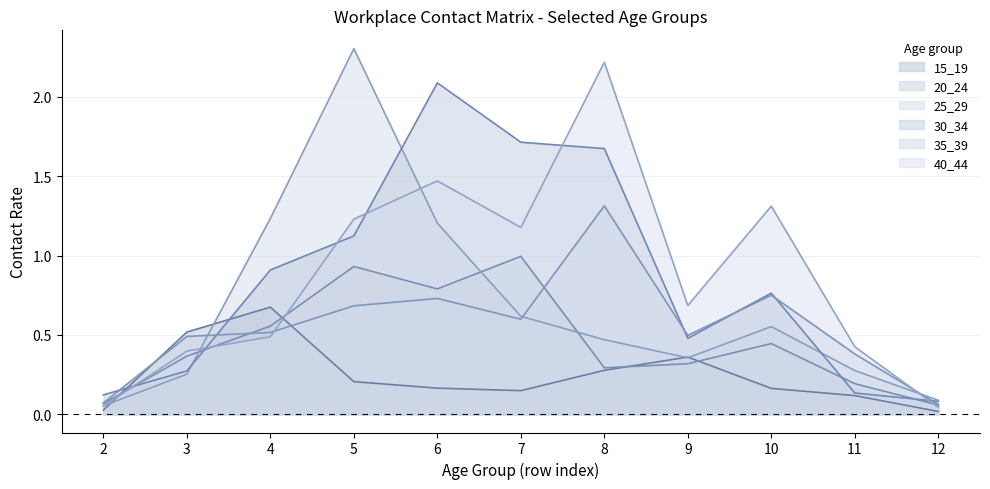

Reading left to right, list all the values displayed in this chart.

15_19: 0.0	0.5	0.7	0.2	0.2	0.1	0.3	0.4	0.2	0.1	0.0
20_24: 0.1	0.4	0.6	0.9	0.8	1.0	0.3	0.3	0.4	0.2	0.1
25_29: 0.1	0.3	1.2	2.3	1.2	0.6	0.5	0.4	0.6	0.3	0.1
30_34: 0.1	0.3	0.9	1.1	2.1	1.7	1.7	0.5	0.8	0.1	0.1
35_39: 0.1	0.5	0.5	0.7	0.7	0.6	1.3	0.5	0.7	0.4	0.1
40_44: 0.1	0.4	0.5	1.2	1.5	1.2	2.2	0.7	1.3	0.4	0.0